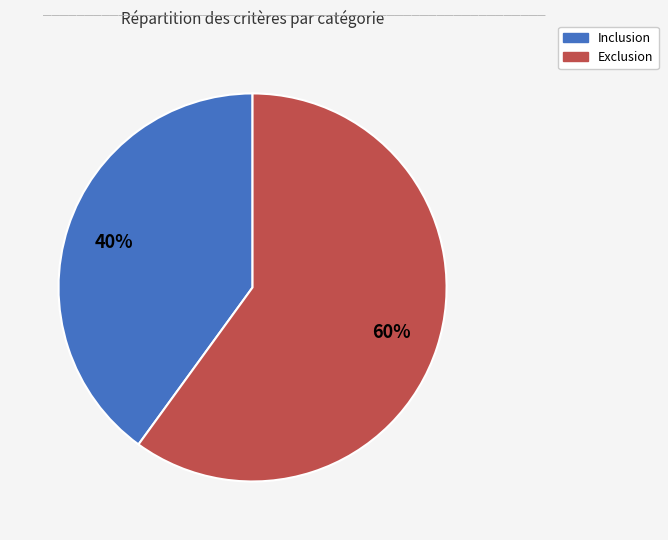

Is it true that Inclusion is 40% of the pie?

True